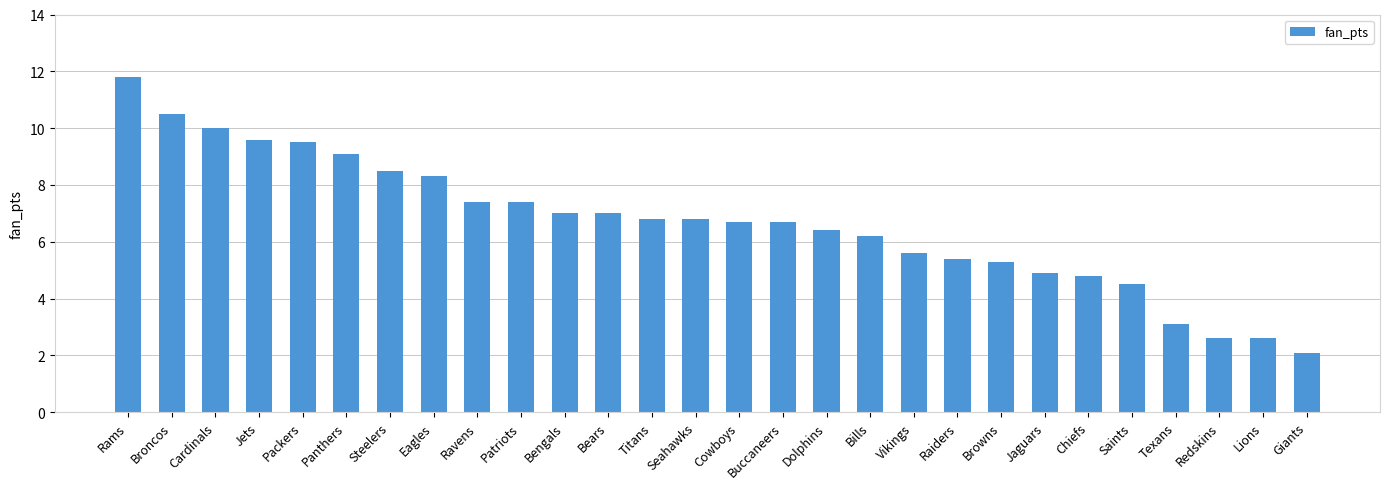

Which has a higher value, Rams or Titans?

Rams